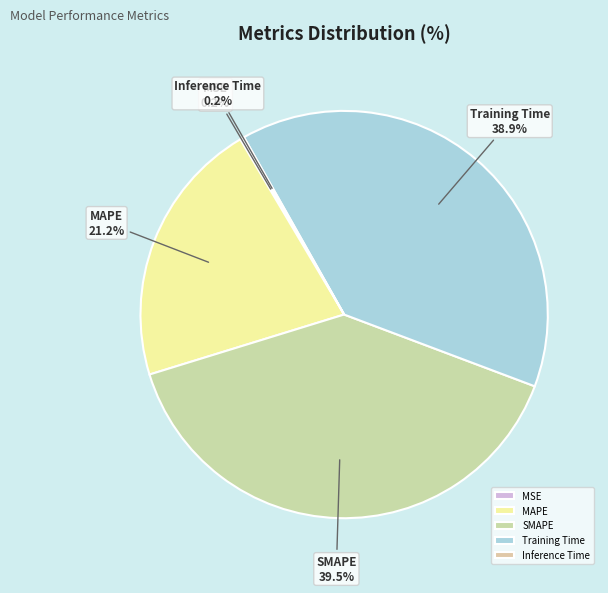

To the nearest percent, what percentage of the pie is MAPE?

21%